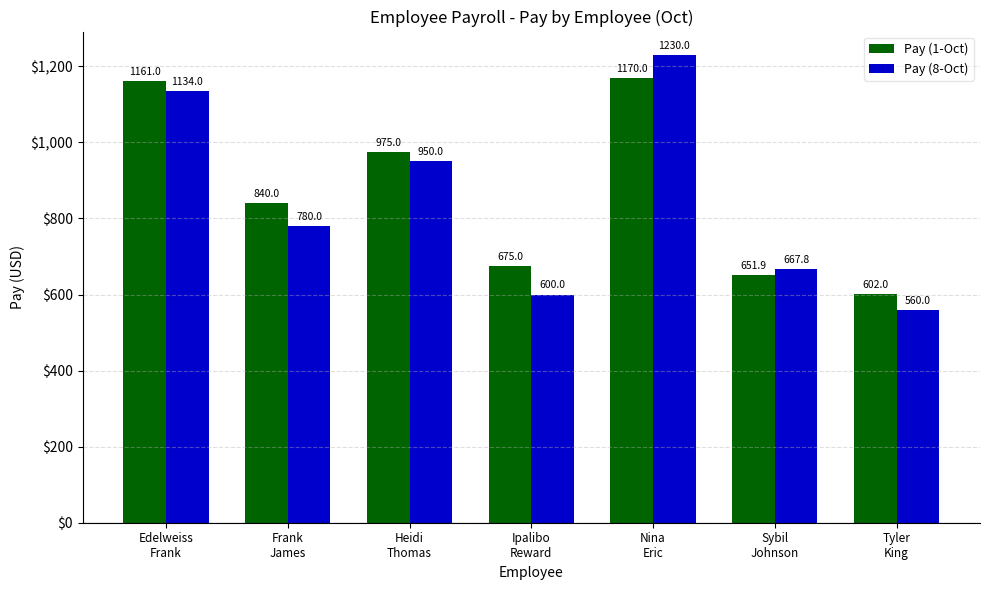

How many values in the Pay (8-Oct) series are below 780?

3